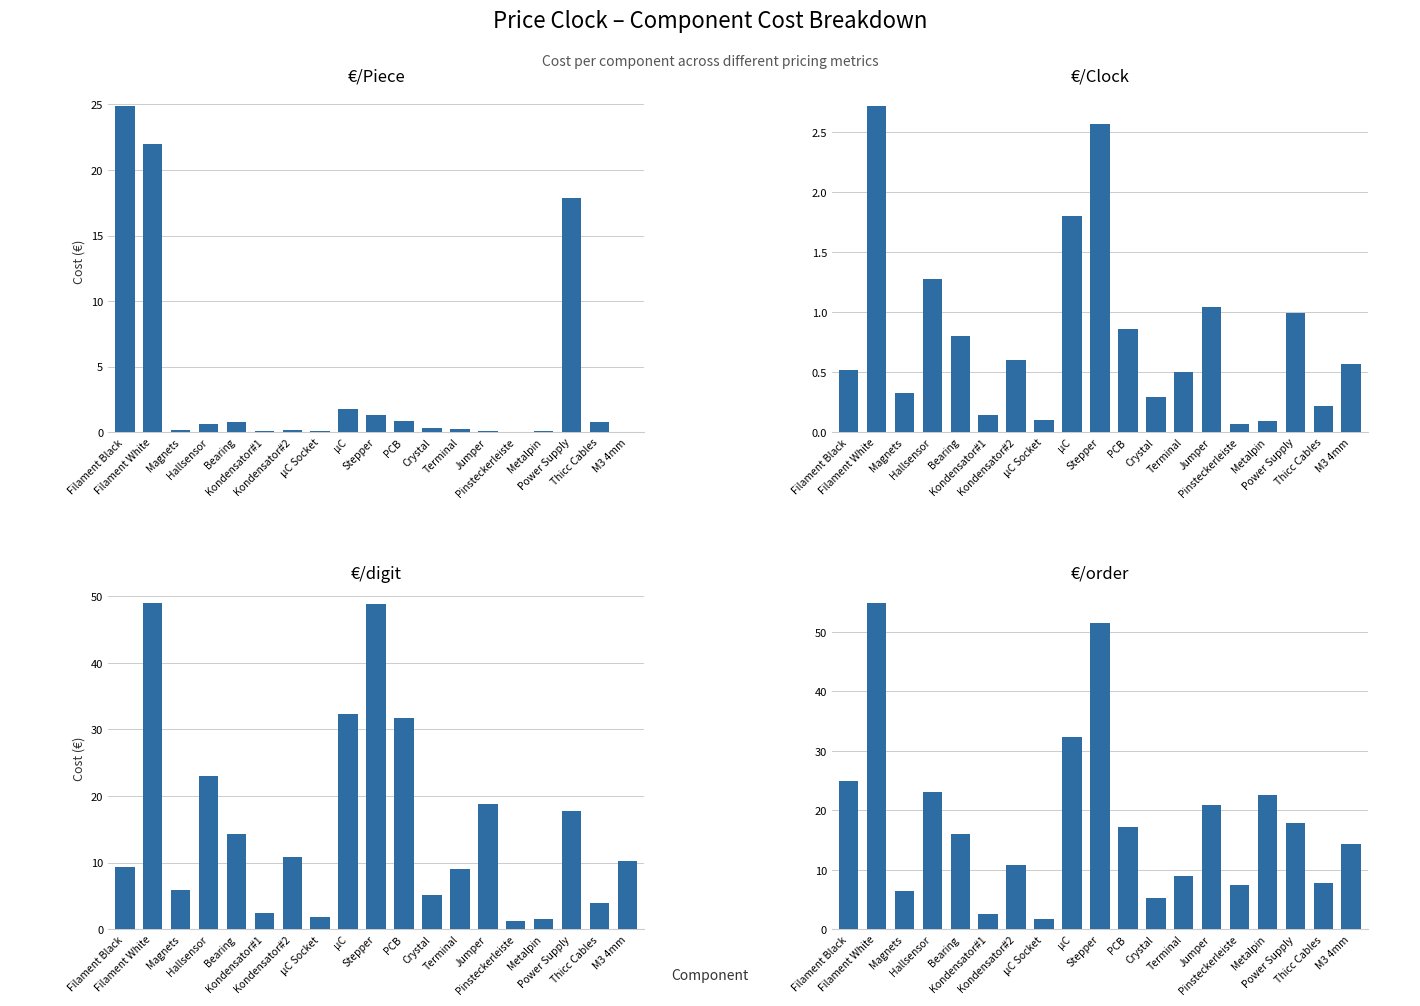

True or false: €/digit has a value of 23.0 at Hallsensor.

True